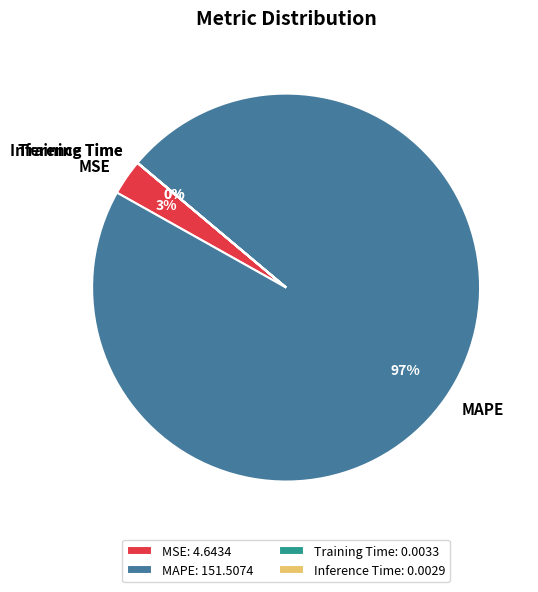

Which slice represents more than half of the pie?

MAPE